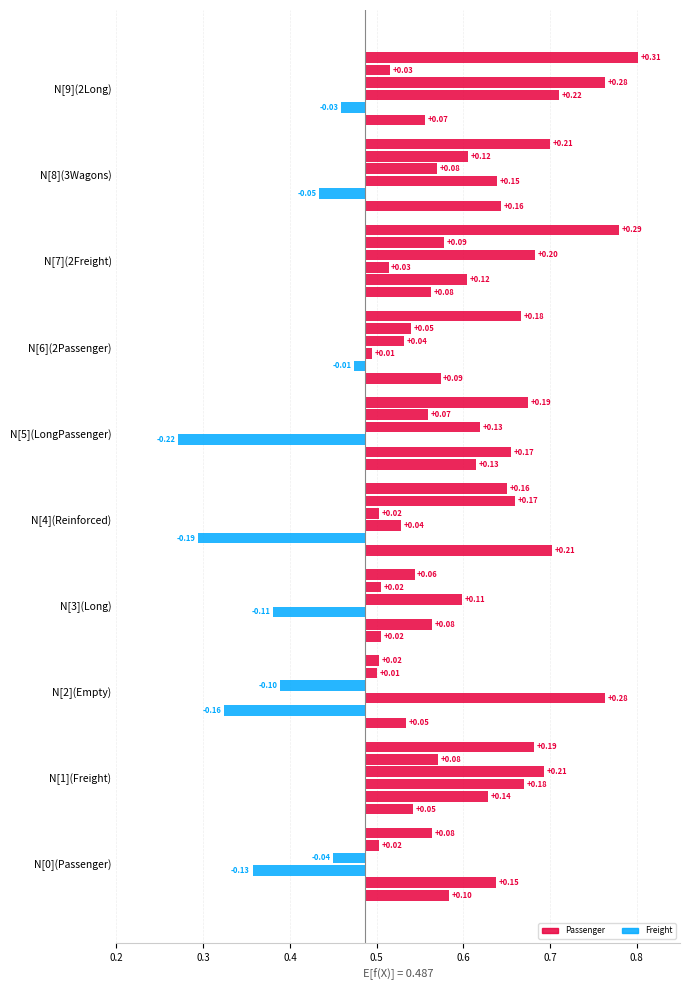

Is it true that Freight equals 0.5 at N[6](2Passenger)?

True